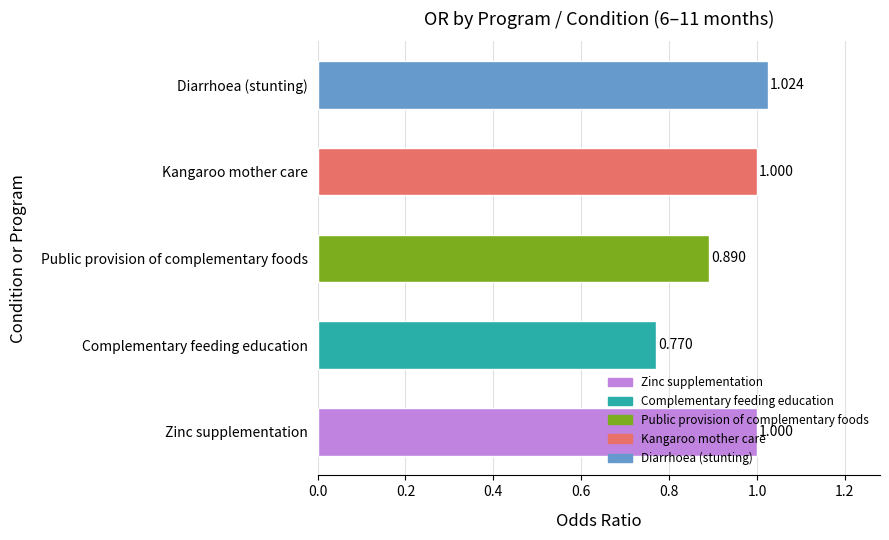

Which has a higher value, Diarrhoea (stunting) or Public provision of complementary foods?

Diarrhoea (stunting)